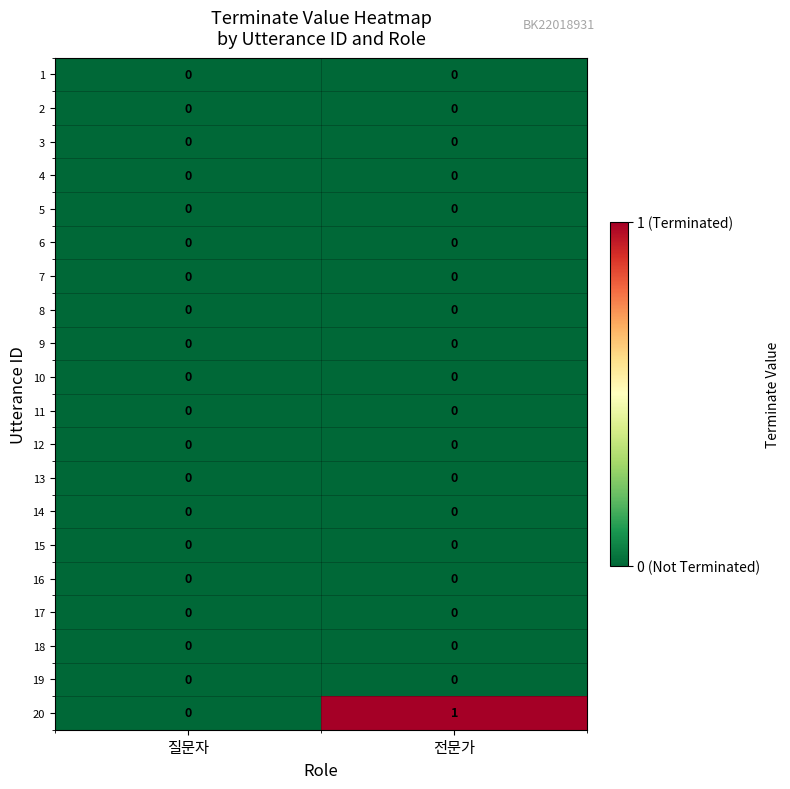

True or false: 19 has a value of 0 at 질문자.

True